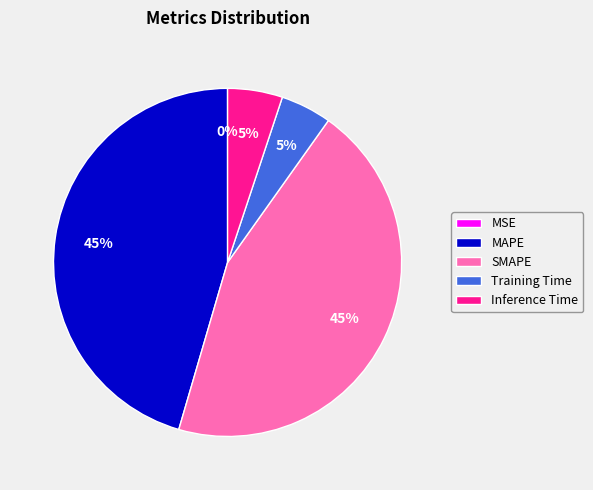

Is it true that Inference Time is 5% of the pie?

True